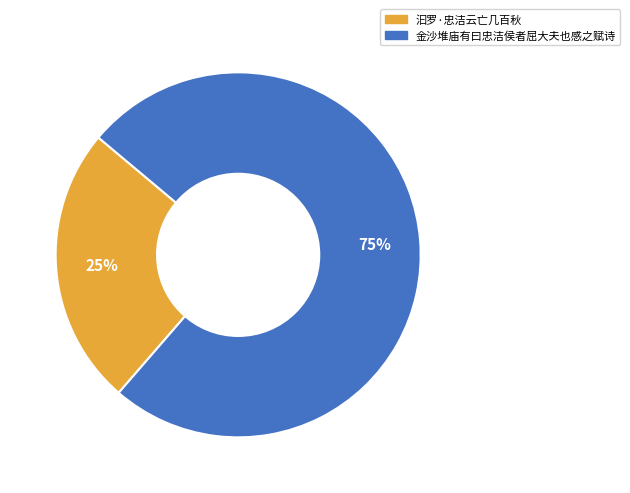

Rank the categories by value from highest to lowest.

金沙堆庙有曰忠洁侯者屈大夫也感之赋诗, 汩罗·忠洁云亡几百秋